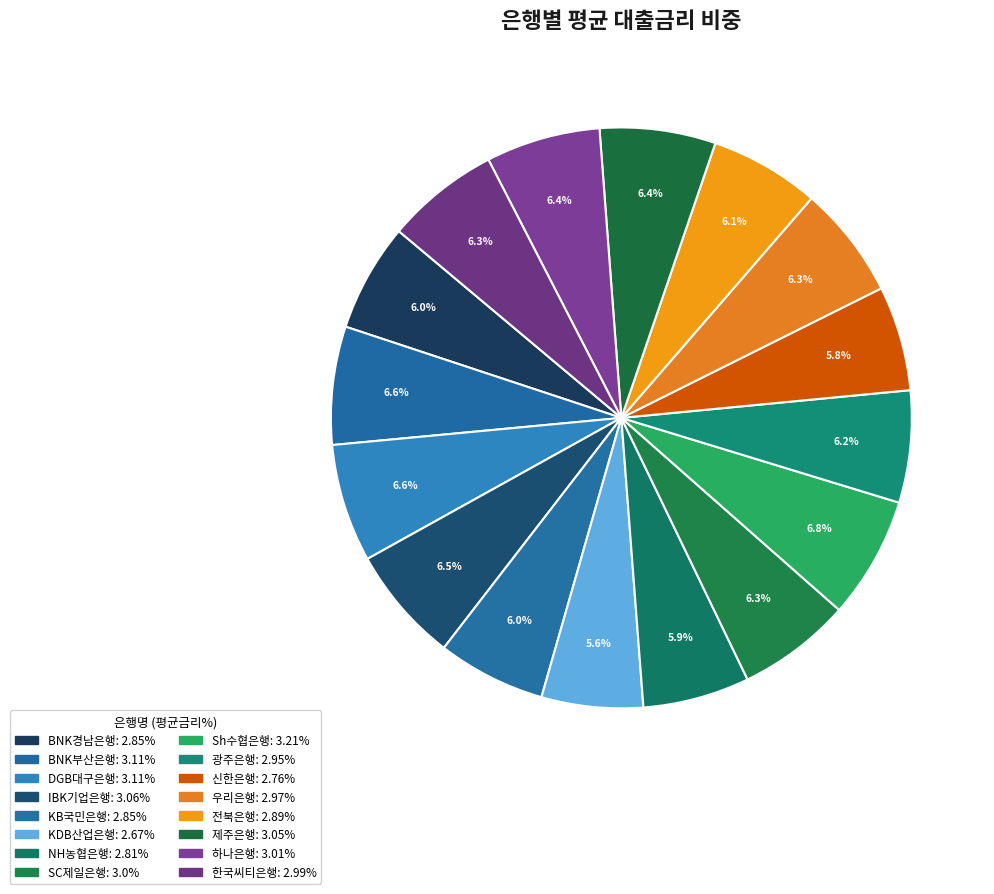

The 전북은행 slice represents 6% of the pie. True or false?

True